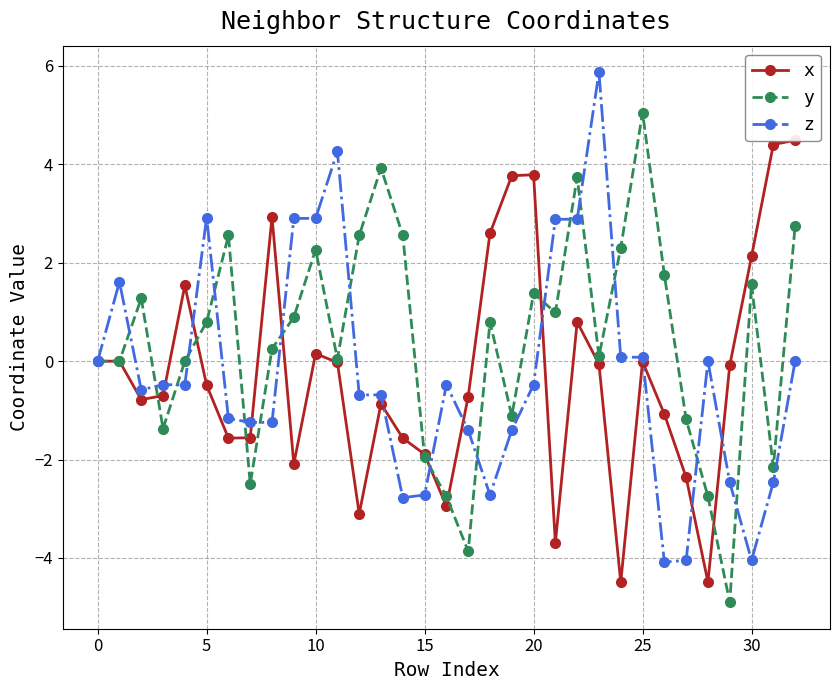

At which category is the sum across all series the highest?

22